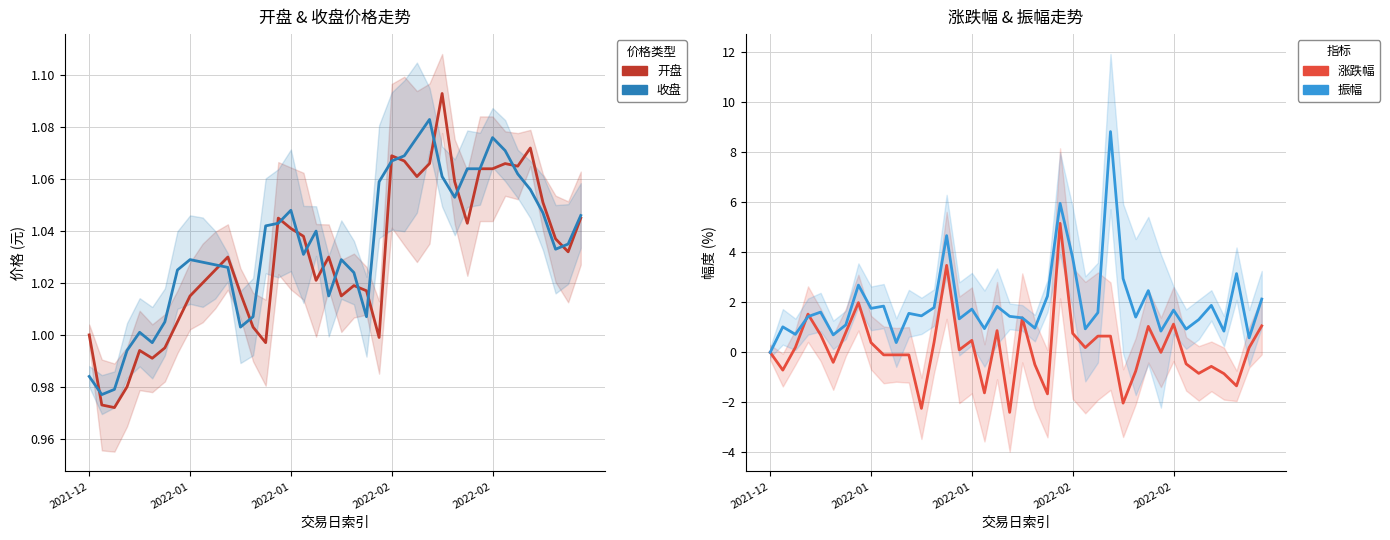

The value of 收盘 at 2022-01 is 1.5. True or false?

False